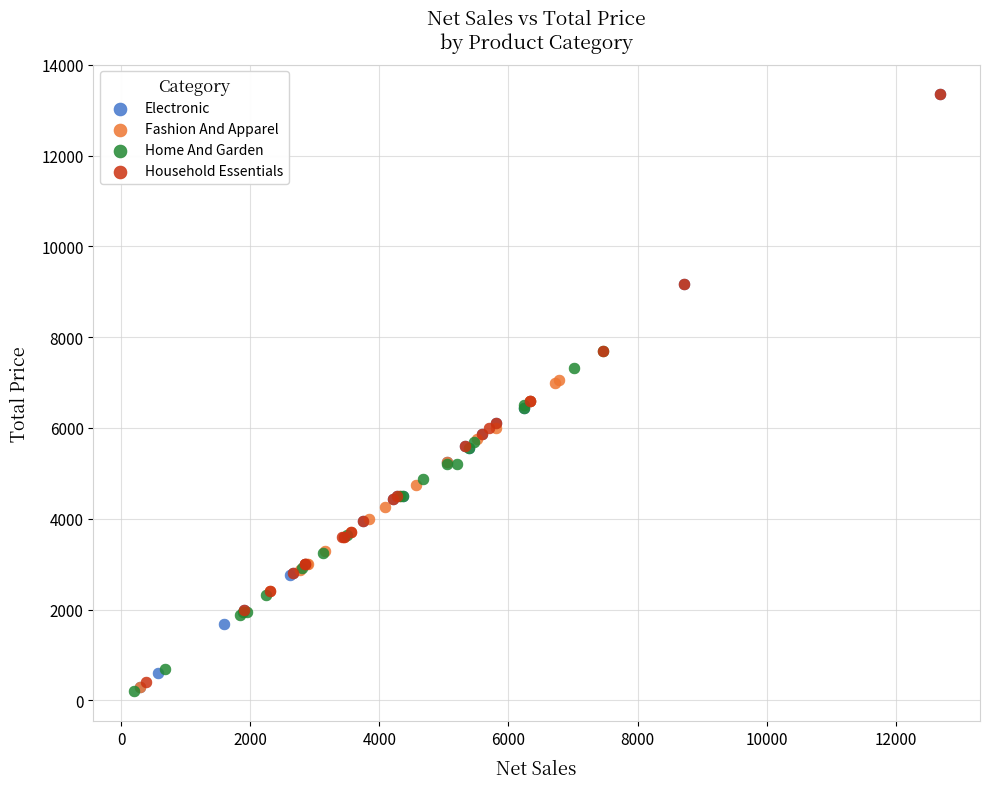

What are all the series names shown in the legend?

Electronic, Fashion And Apparel, Home And Garden, Household Essentials